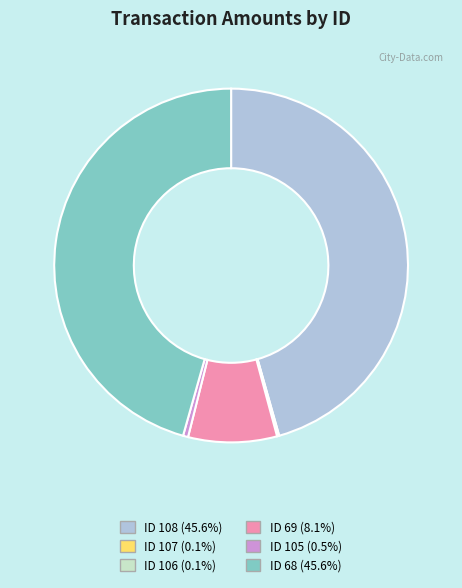

Does any single category account for the majority?

No